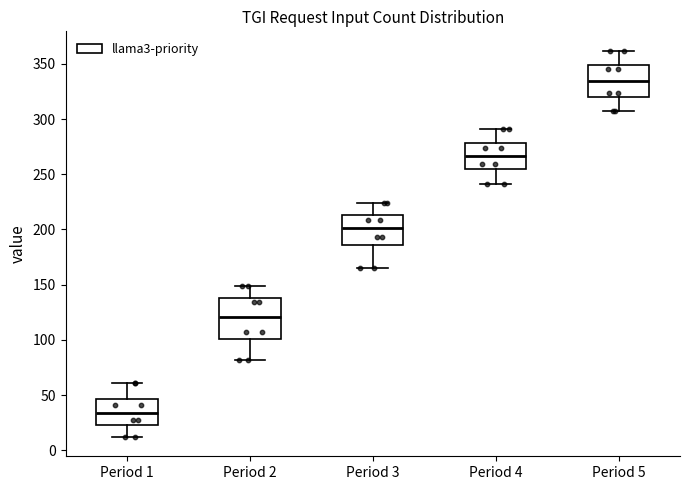

Which box is the tallest, from its lower edge to its upper edge?

Period 2